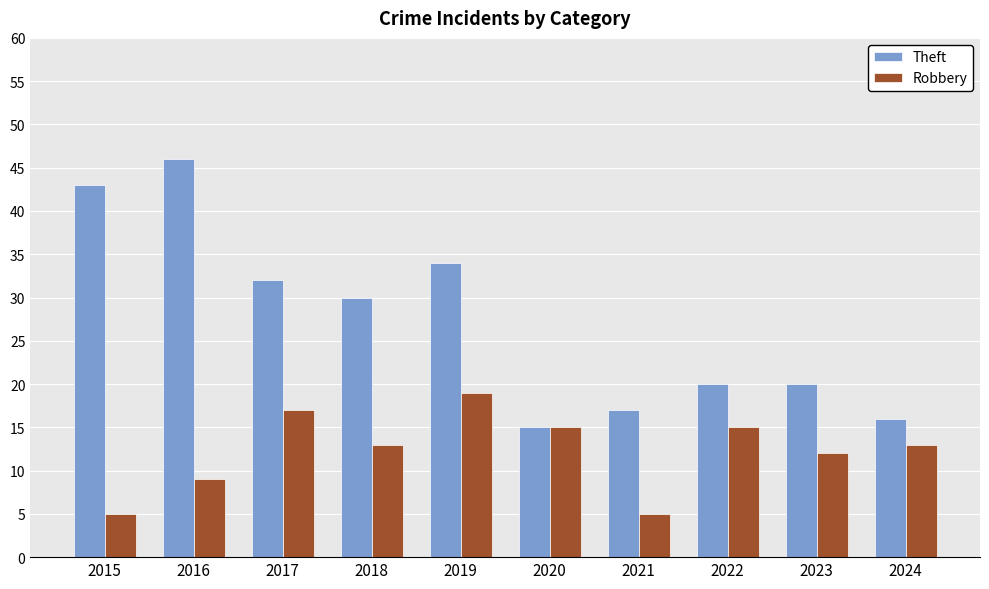

Is it true that Theft equals 17 at 2021?

True